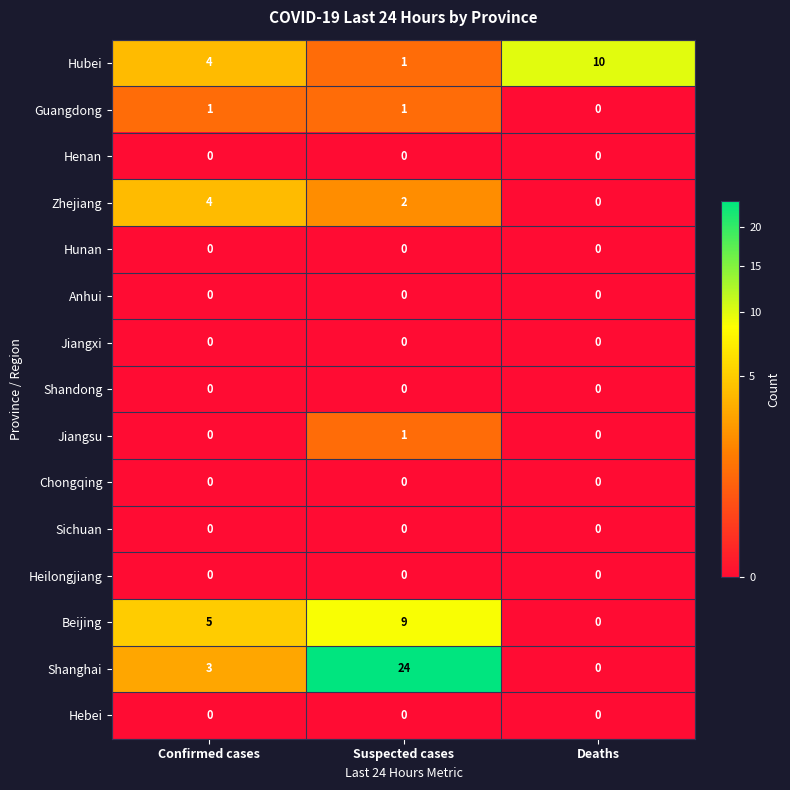

List the labels in order of Hubei value, largest first.

Deaths, Confirmed cases, Suspected cases